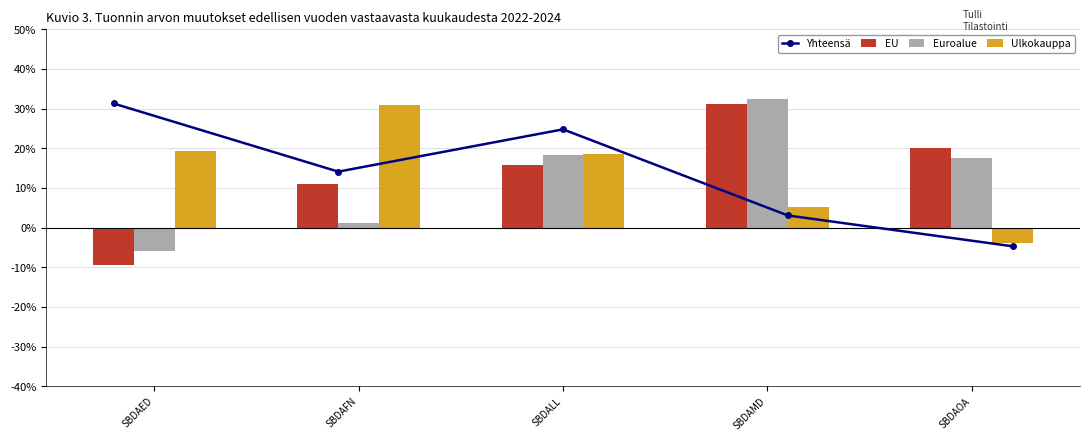

The value of Euroalue at SBDAFN is 1.7. True or false?

False